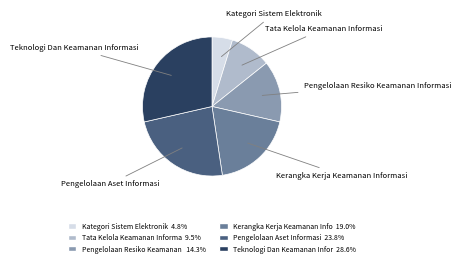

Is there a majority slice in this chart?

No